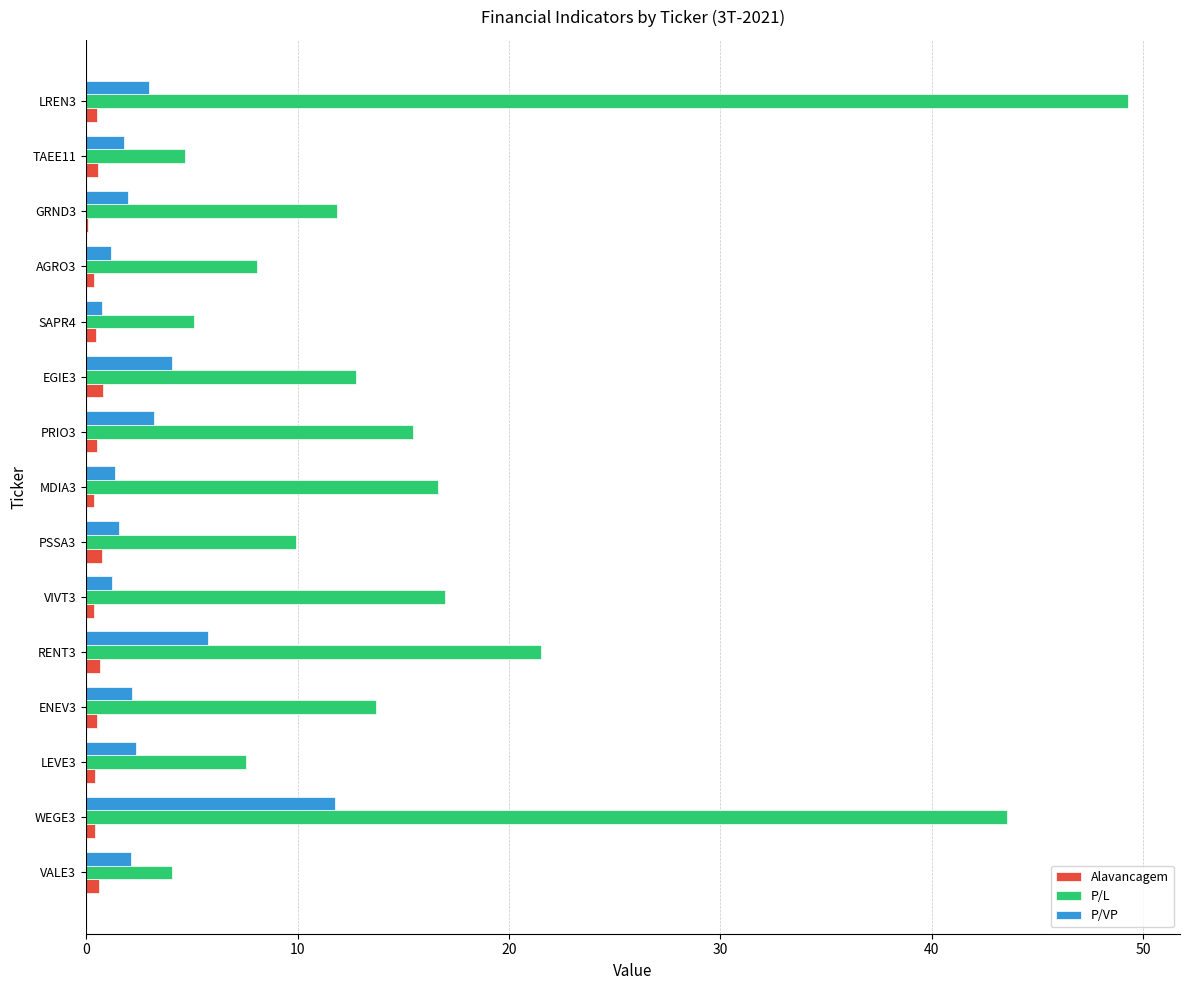

Which series has the largest total across all categories?

P/L